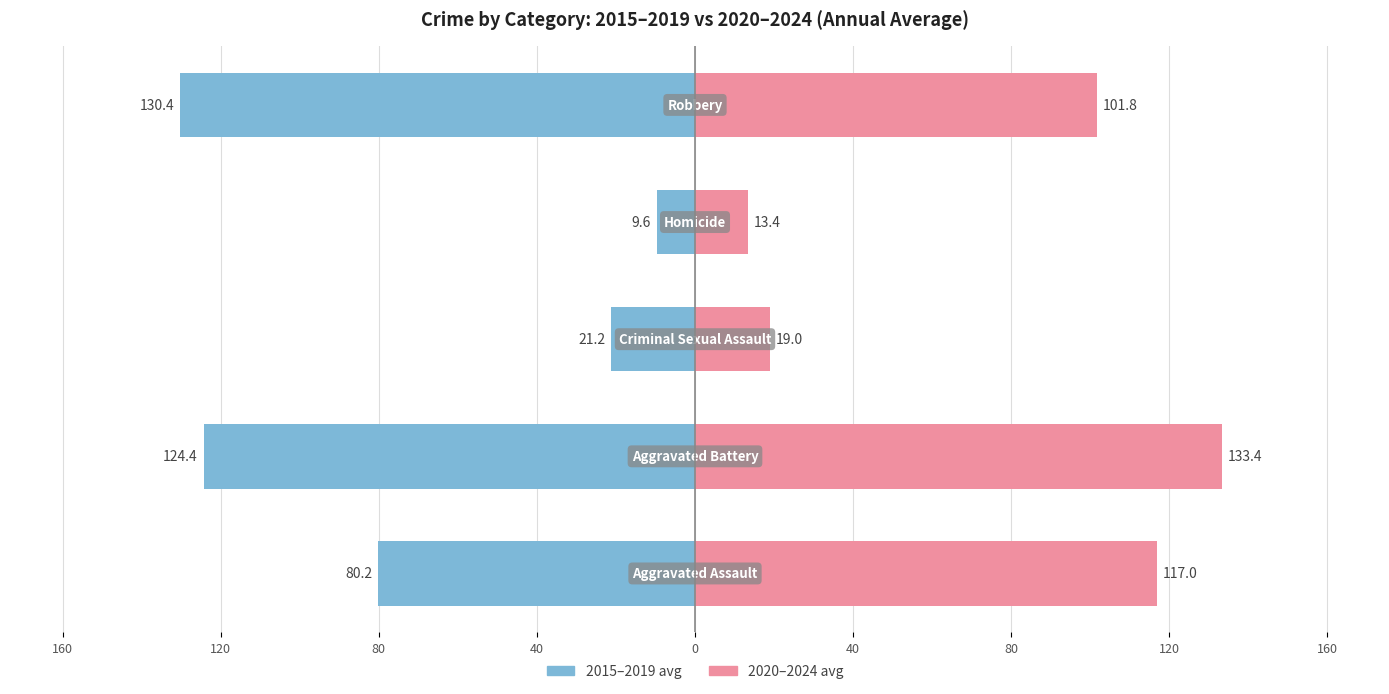

Between 40 and 80, which series saw the biggest shift?

2015–2019 avg